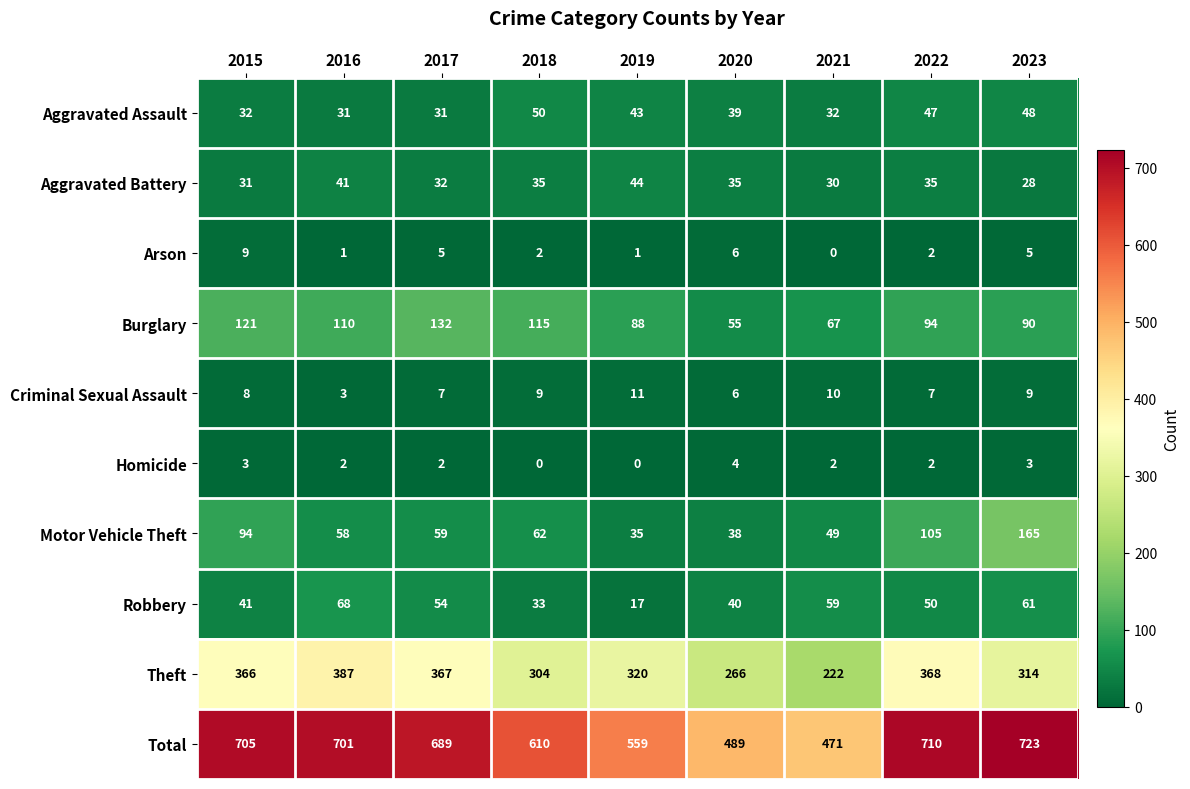

At which label does Aggravated Assault first exceed 39?

2018